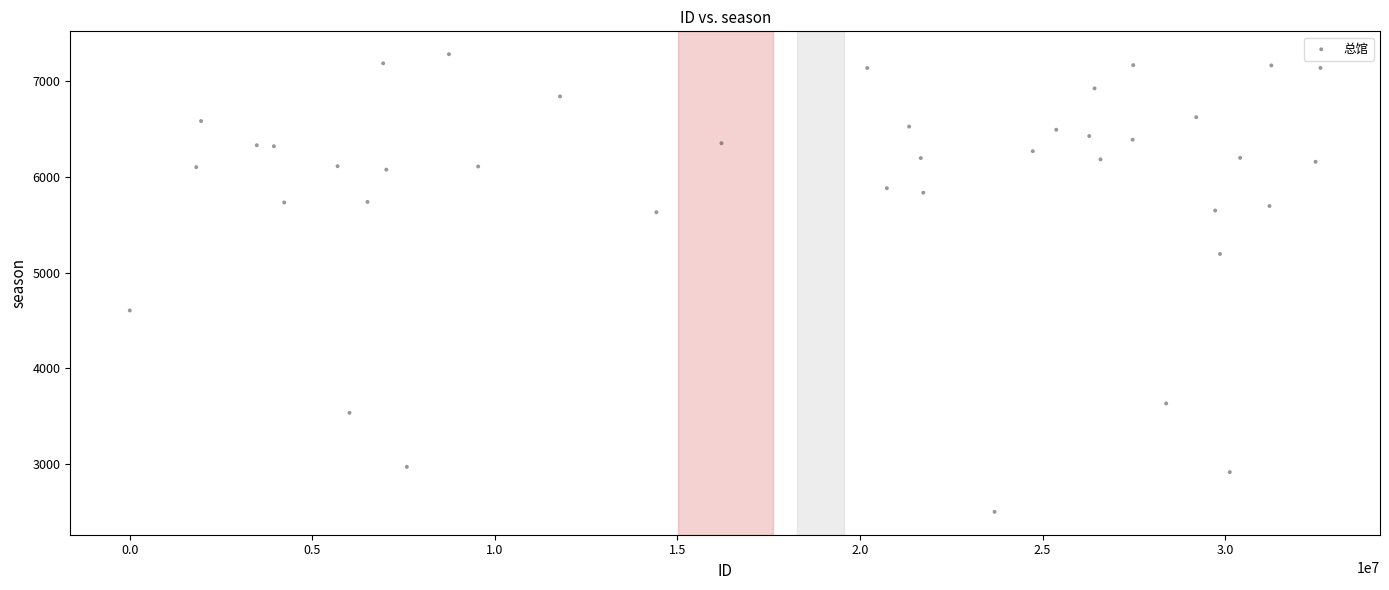

What is the range of Y values (max minus min)?

4781